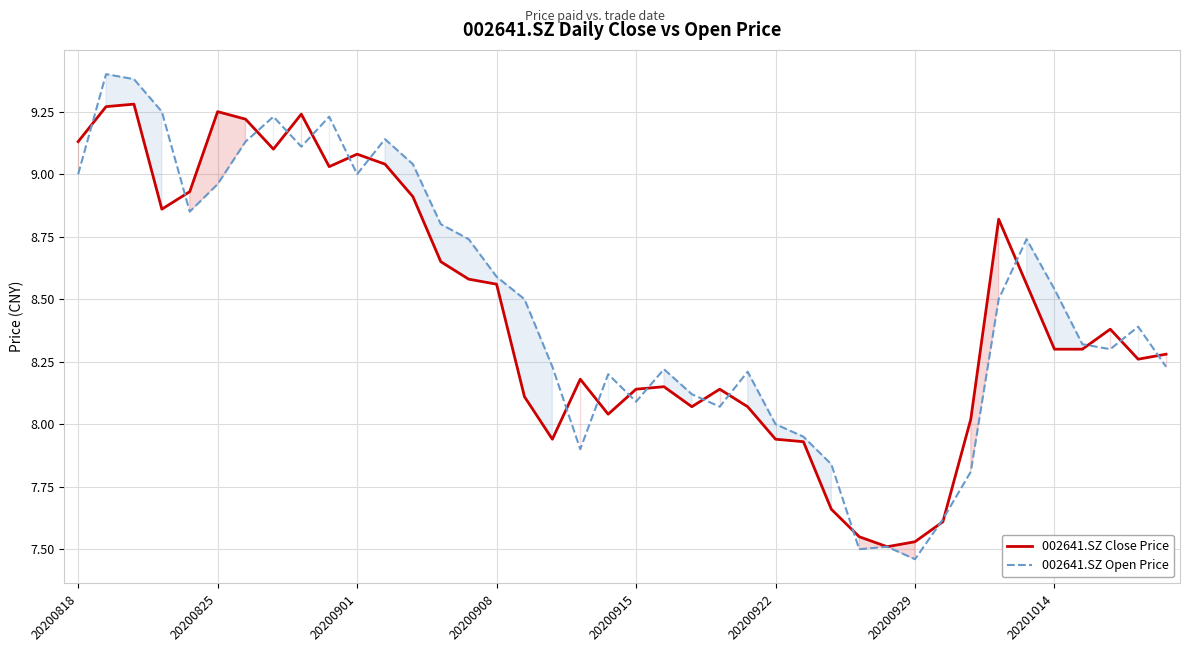

Is it true that 002641.SZ Open Price equals 14.6 at 16?

False